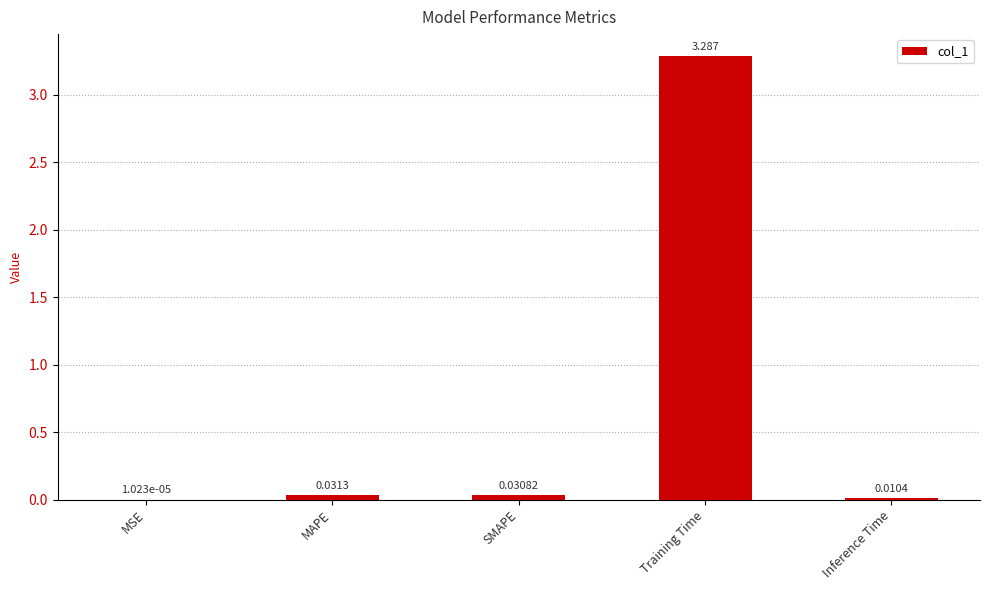

What is the greatest value displayed?

3.3